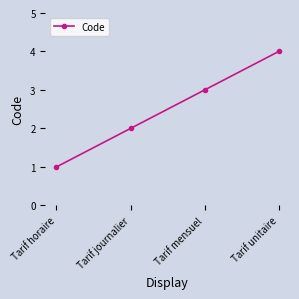

What position from the left is Tarif horaire?

1